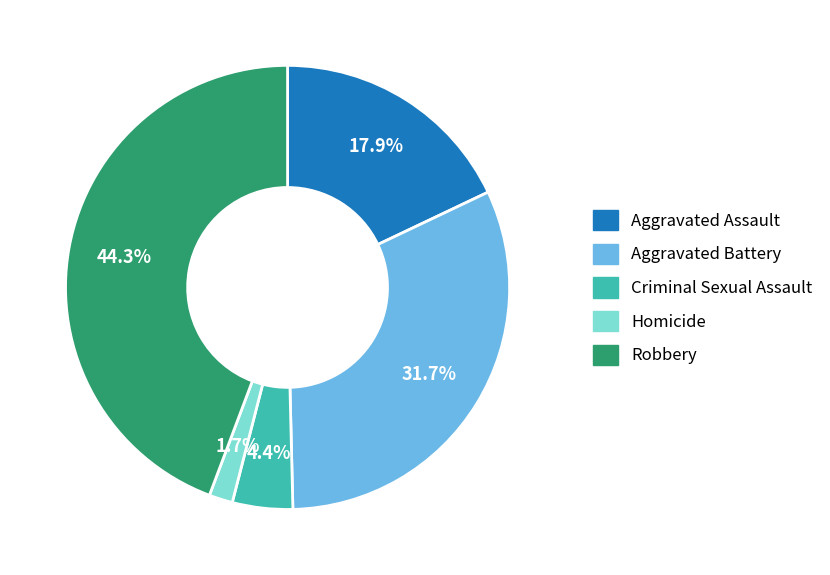

Combined, do Criminal Sexual Assault and Robbery account for over 50%?

No